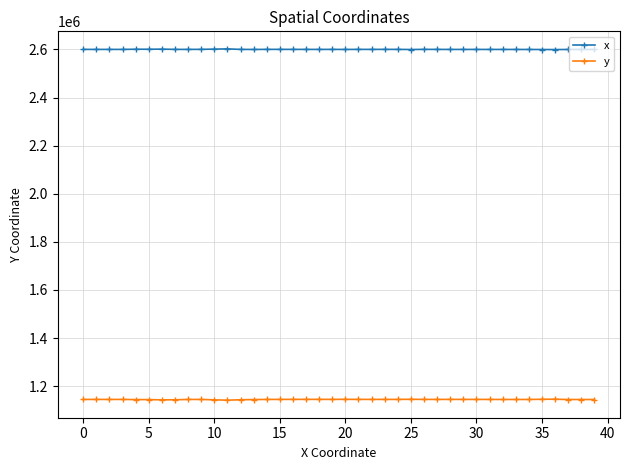

True or false: y and x cross at least once.

False